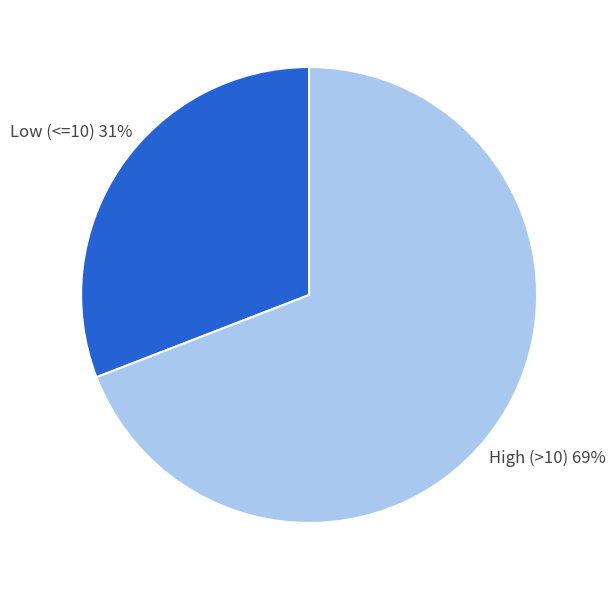

What percentage is the High (>10) slice, to the nearest percent?

69%